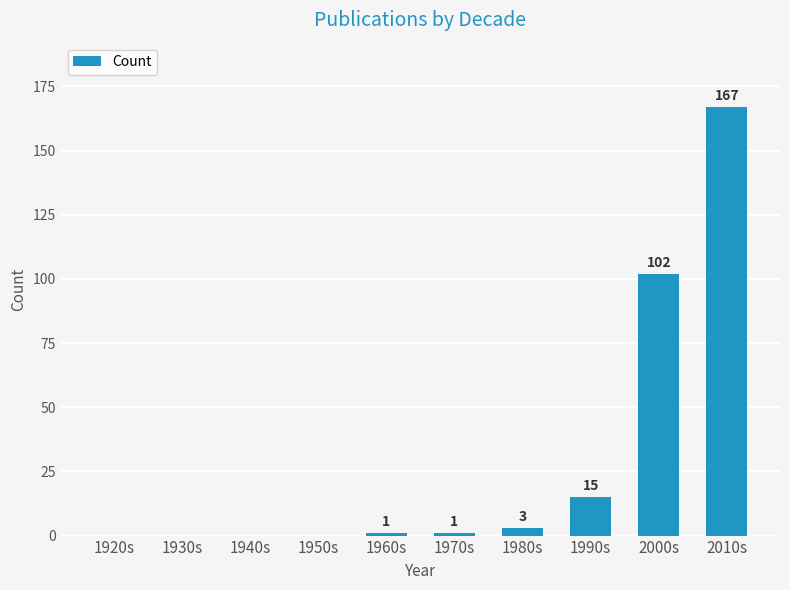

Which has a higher value, 2010s or 1960s?

2010s